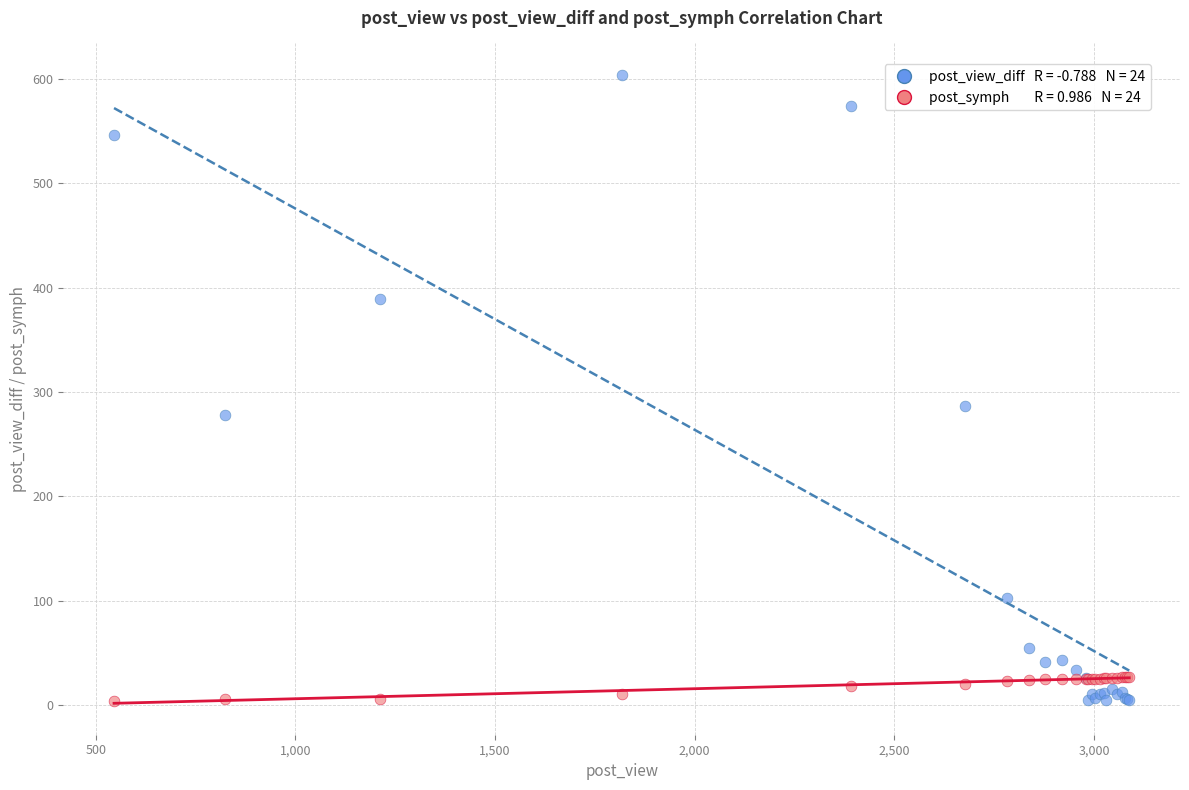

Across all series, what Y value is closest to 304?

287